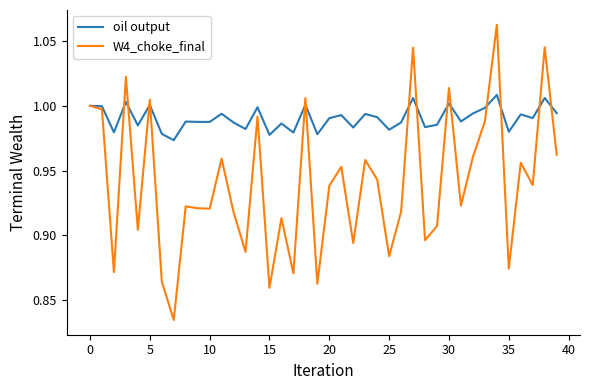

Rank the series by their maximum value, from highest to lowest.

W4_choke_final, oil output